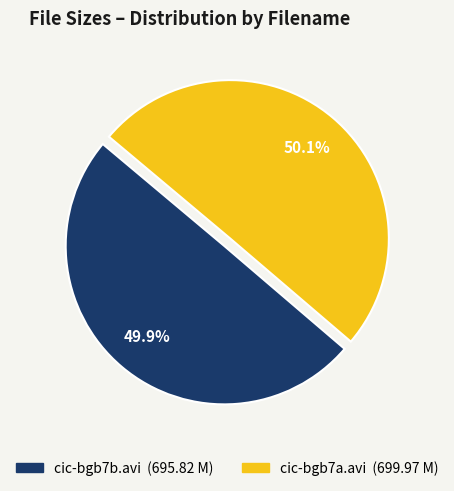

What percentage do cic-bgb7b.avi and cic-bgb7a.avi together represent?

100.0%